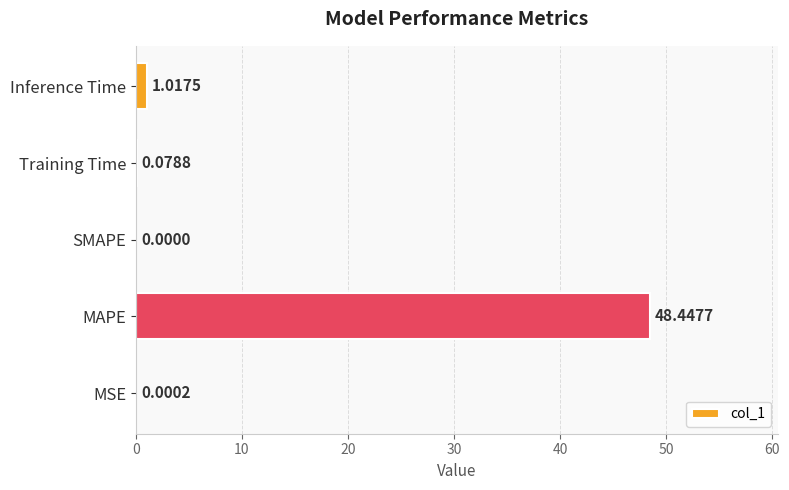

Between SMAPE and Training Time, which is larger?

Training Time